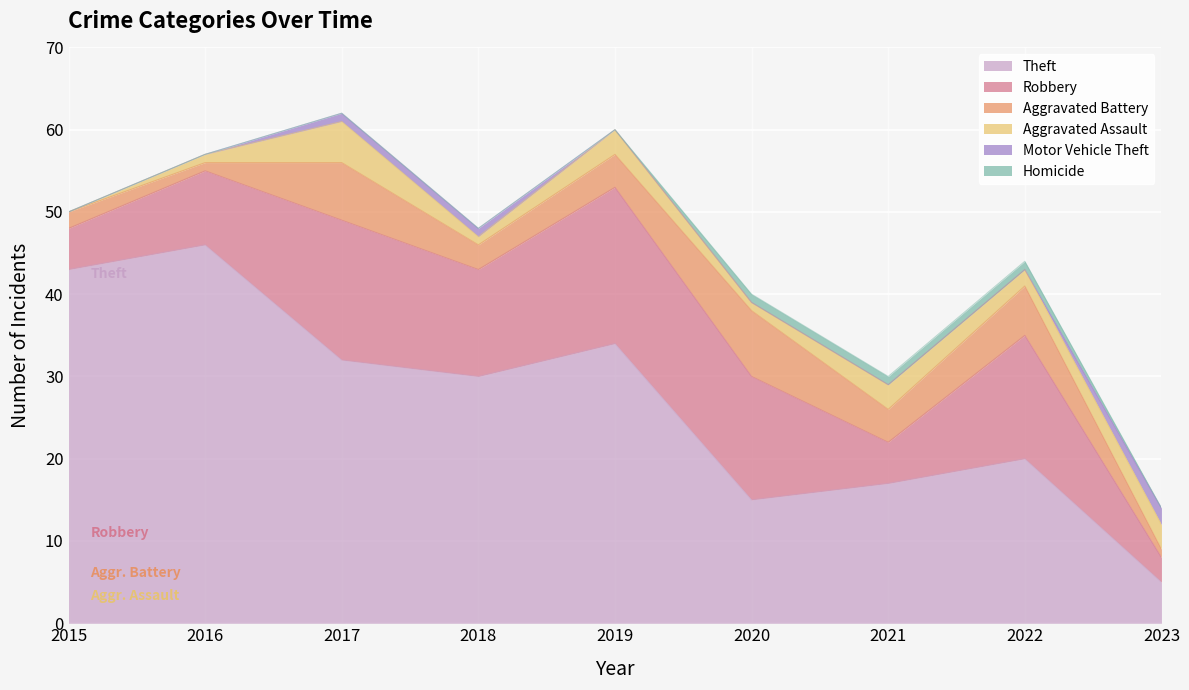

What is the total value across all series at 2018?

48